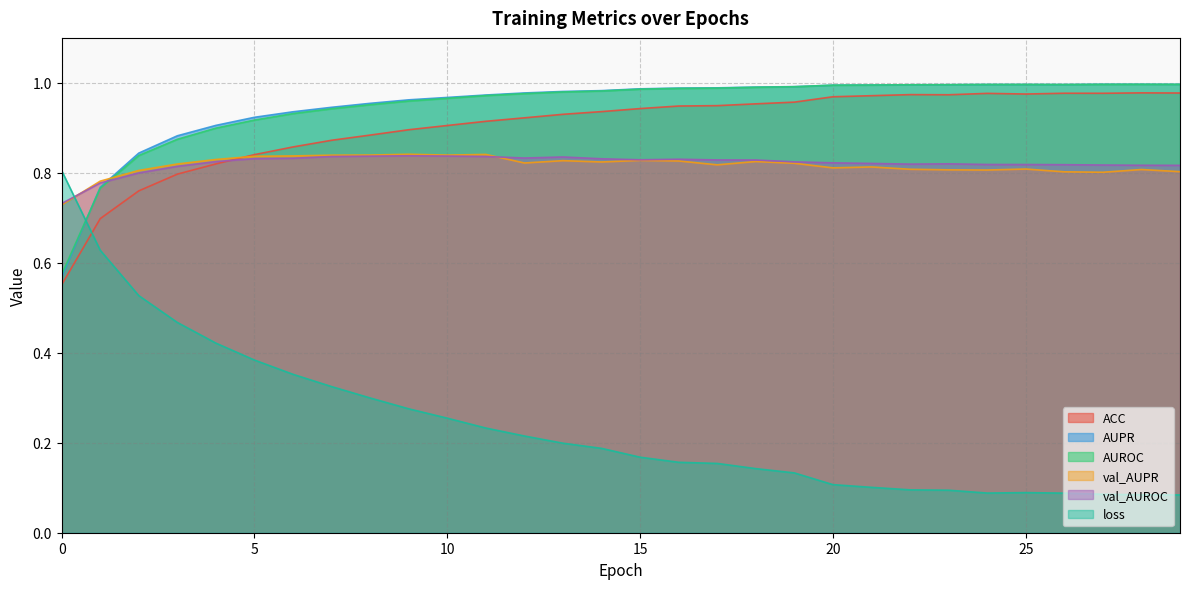

What is the spread (max minus min) of values at 20?

0.9